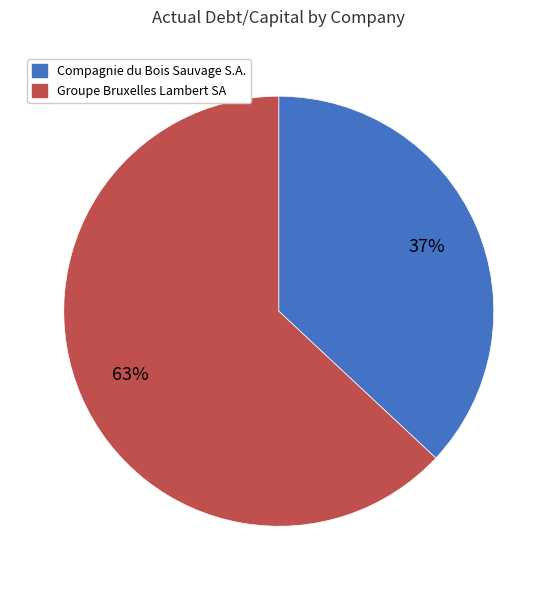

True or false: Compagnie du Bois Sauvage S.A. accounts for 43% of the total.

False